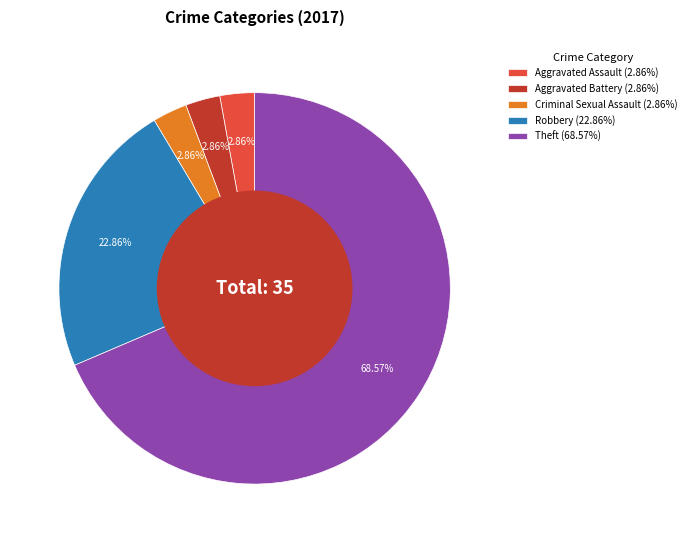

How many slices are in this pie chart?

5